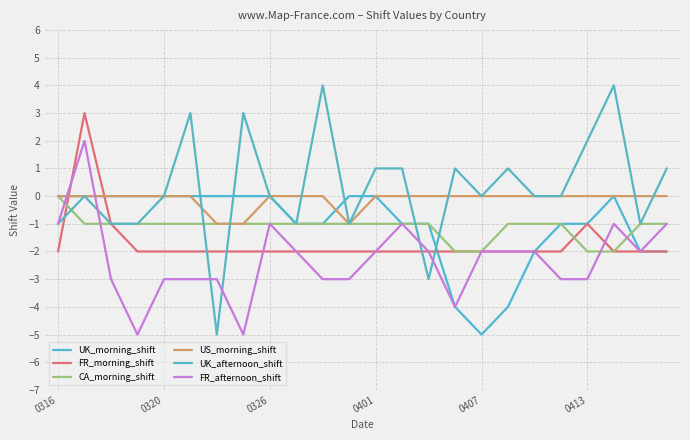

True or false: UK_afternoon_shift has more than 1 interior local peaks.

True